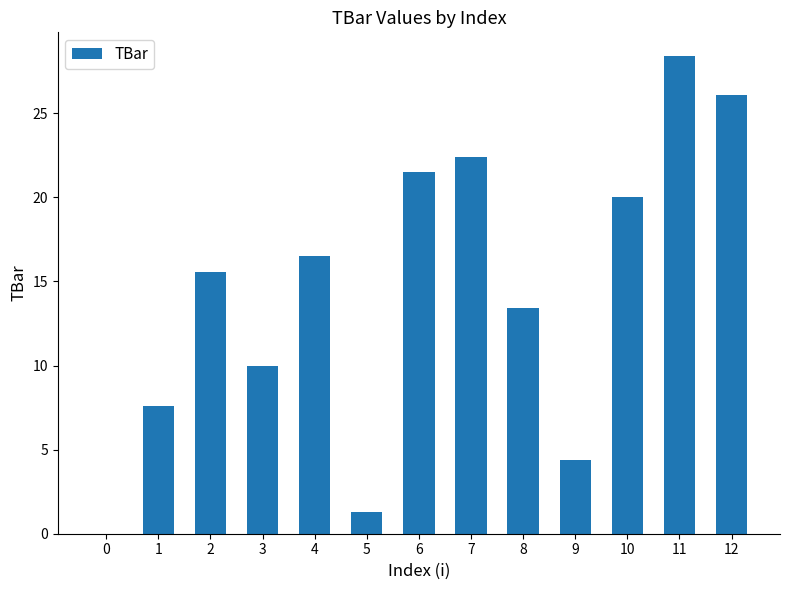

How many distinct data groups are displayed?

1